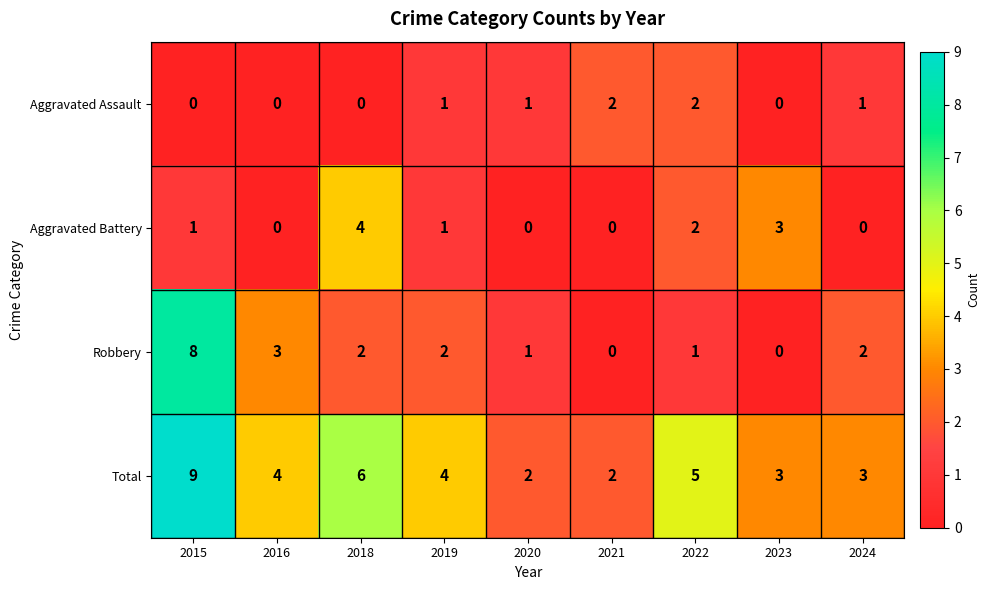

What is the total value across all series at 2021?

4